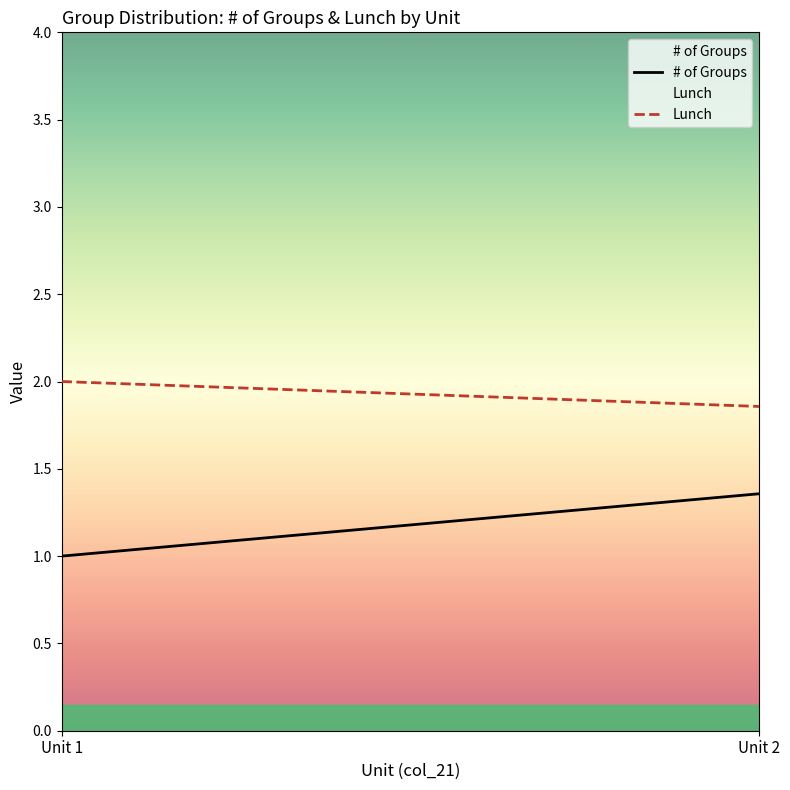

What is the sum of all Lunch values?

3.9